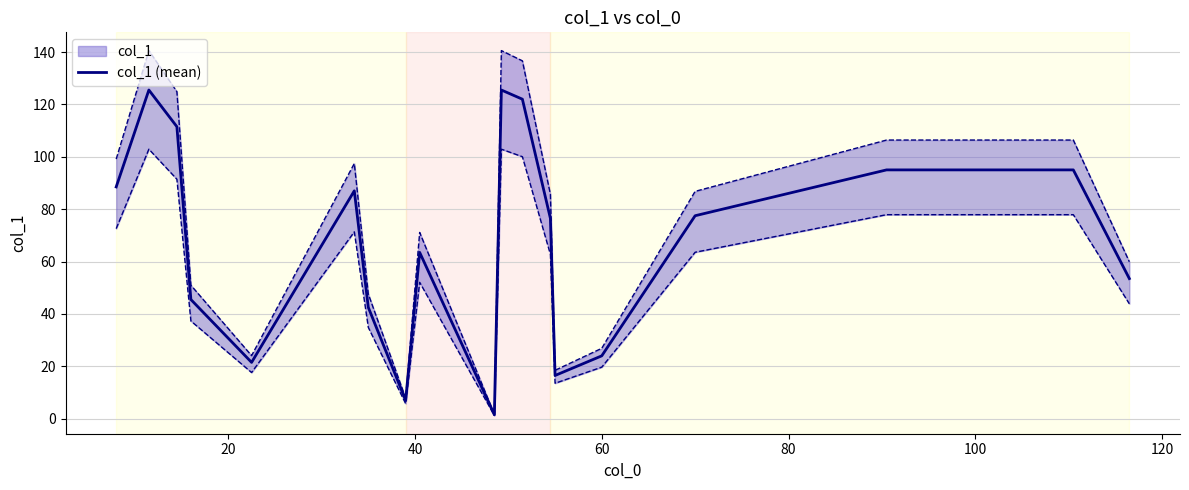

What is the average value?

67.3